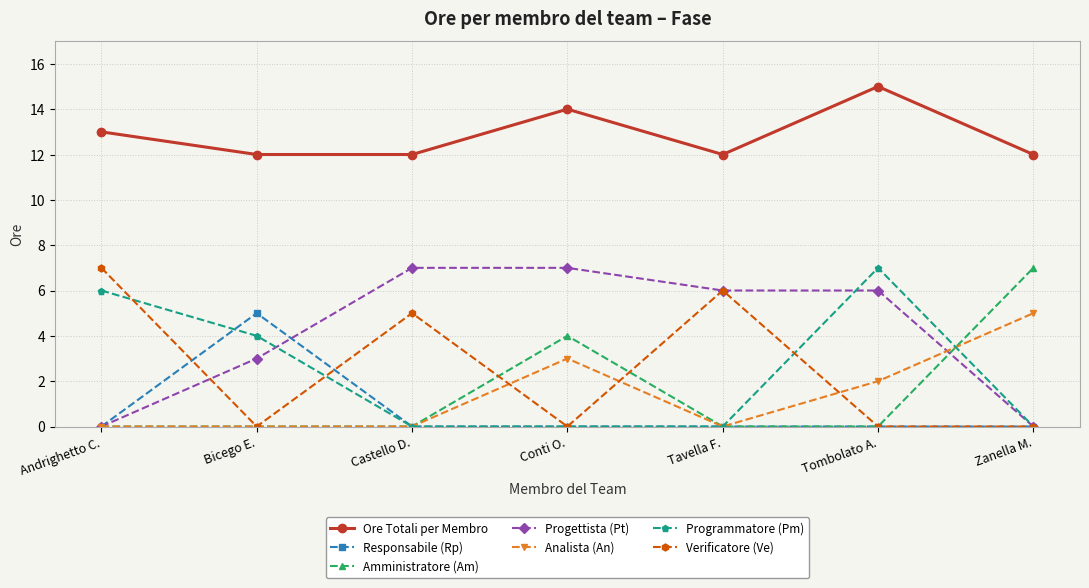

How many data points does each series have?

7